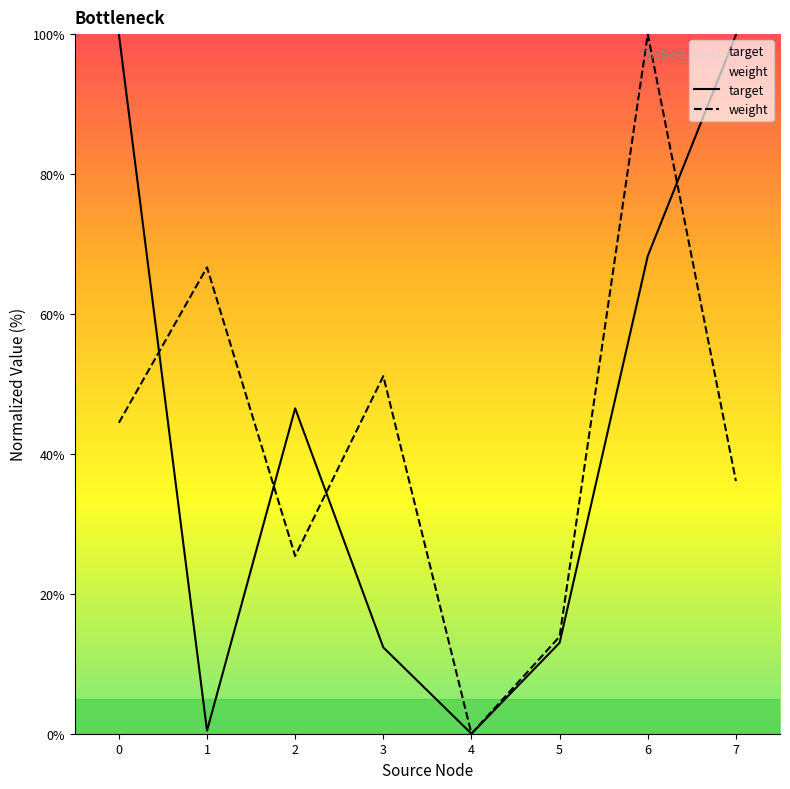

What is the value of the weight point at the 6th from the left?

13.9